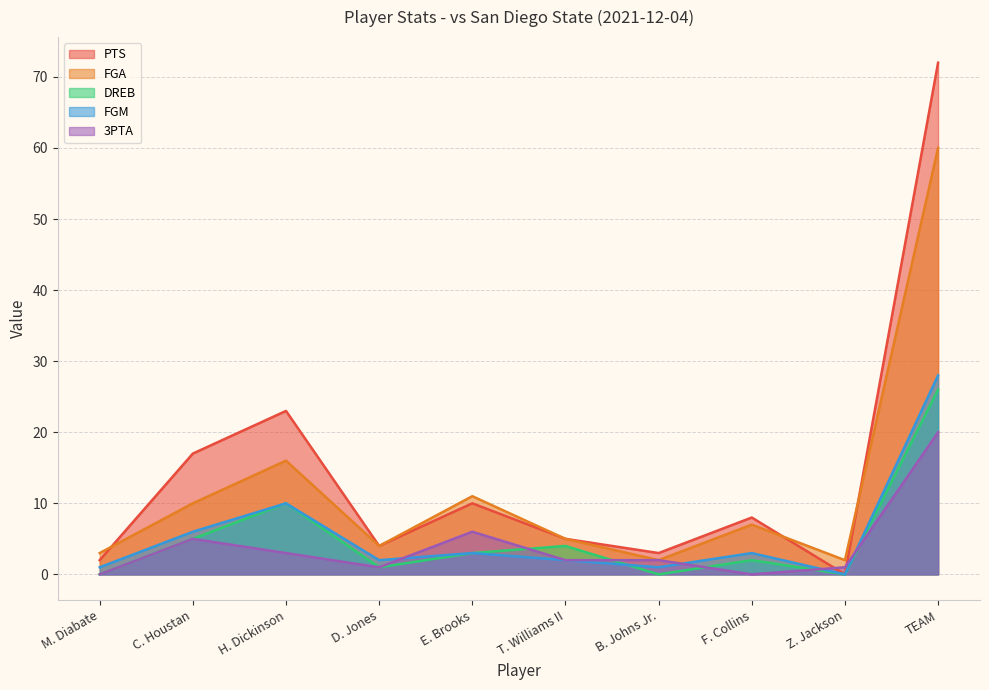

Does the chart display data point markers on the line(s)?

No